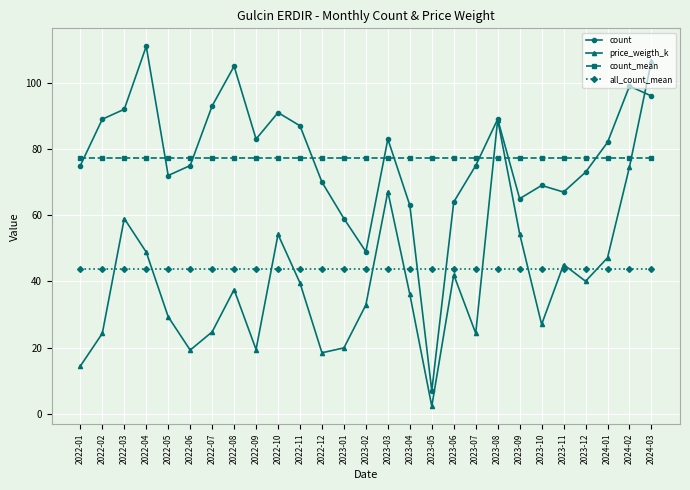

True or false: count and all_count_mean intersect in this chart.

True